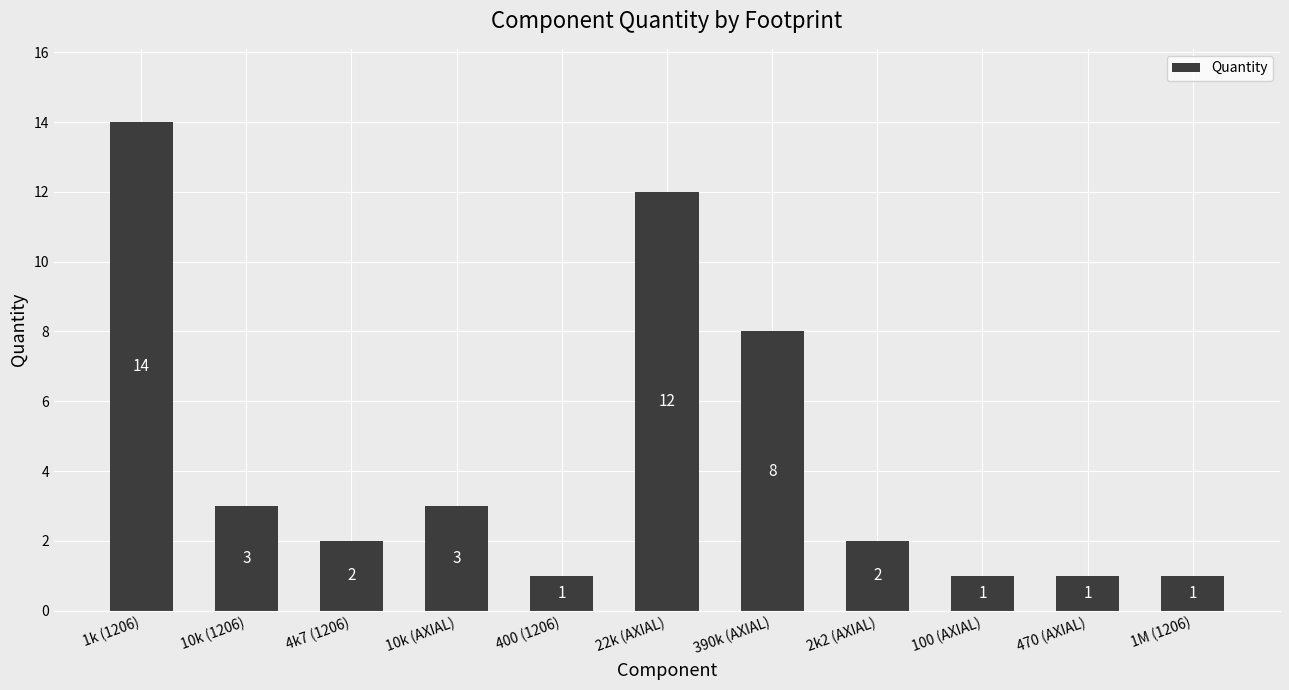

Does the chart contain any negative values?

No